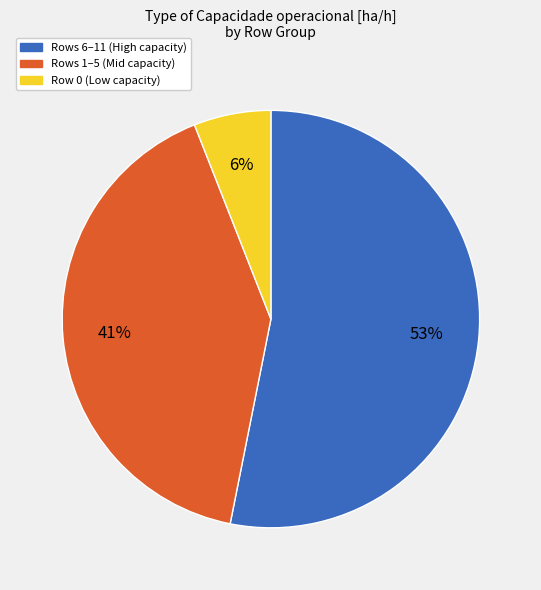

How many slices are in this pie chart?

3